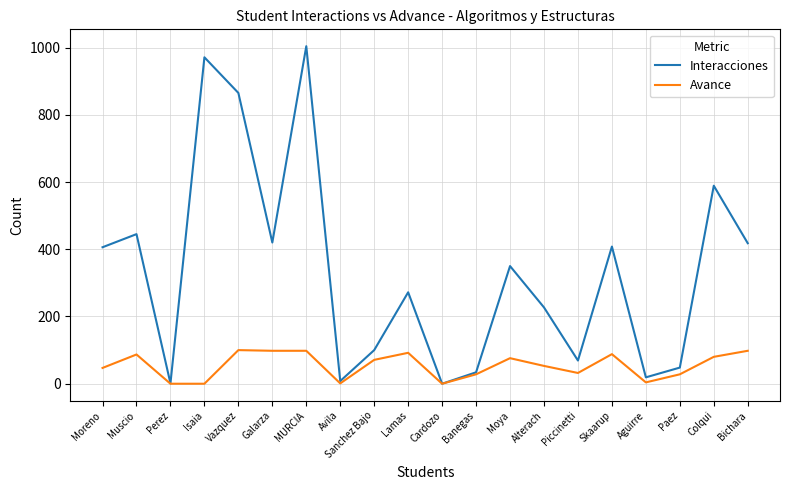

Which series has the largest range (max minus min)?

Interacciones